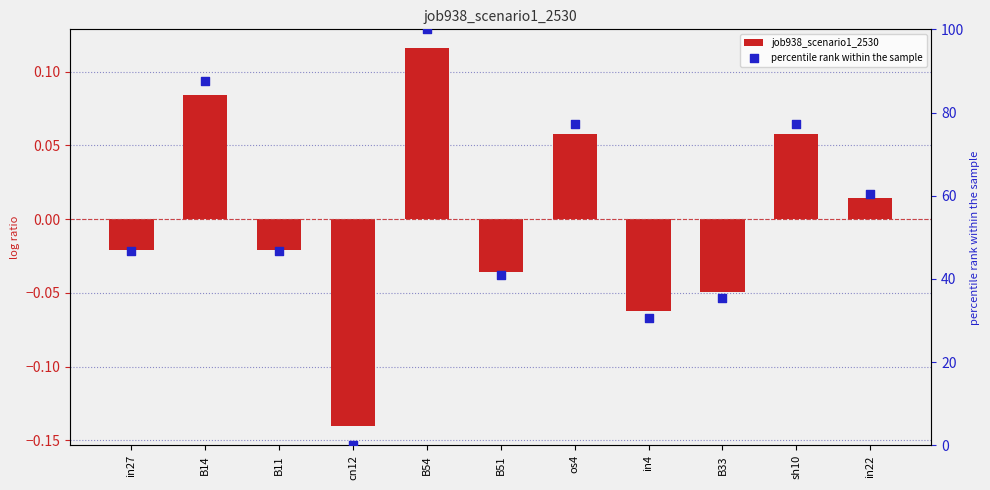

Which series contains the highest Y value?

percentile rank within the sample